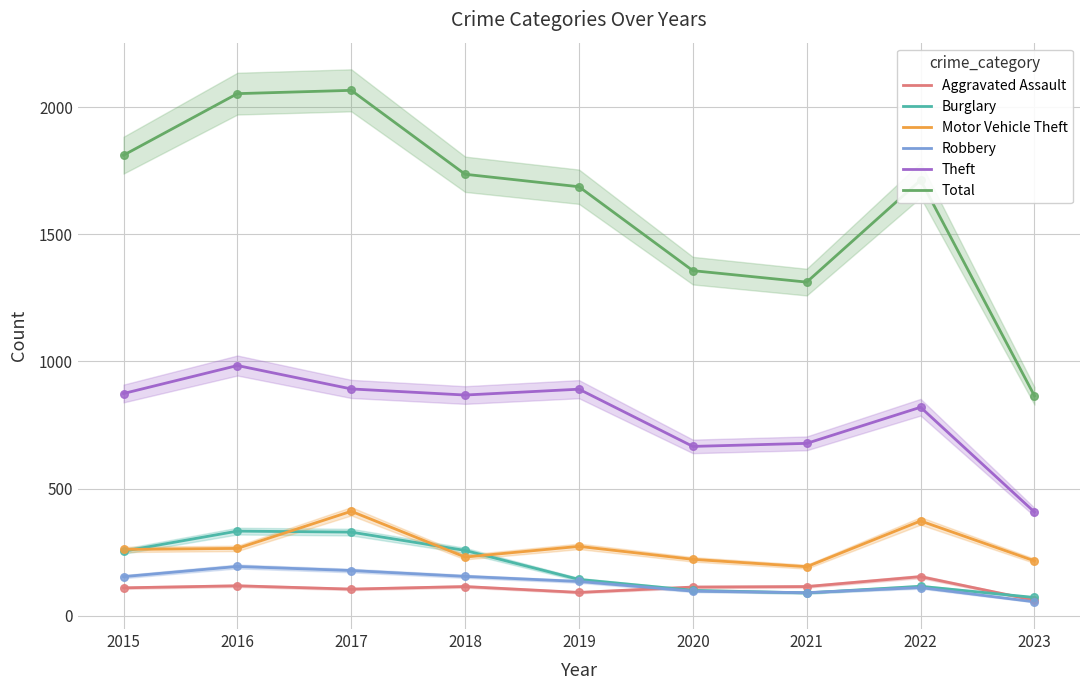

At which category is the sum across all series the highest?

2017